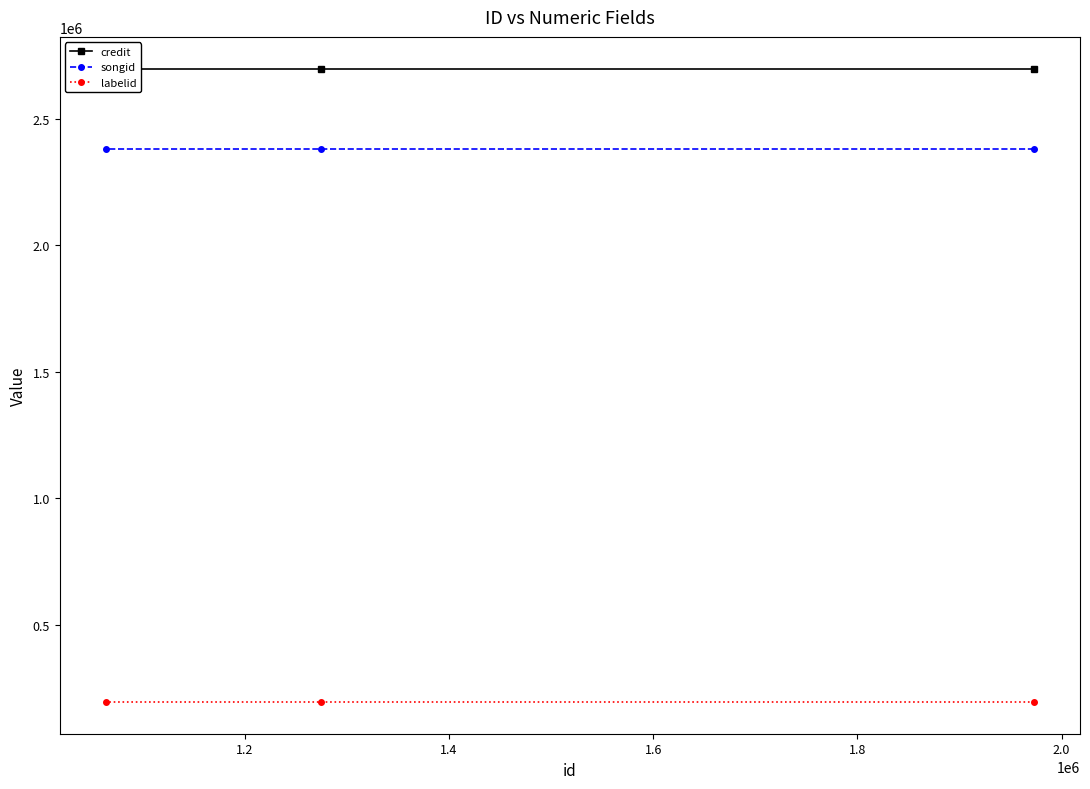

What is the maximum value for songid?

2379625